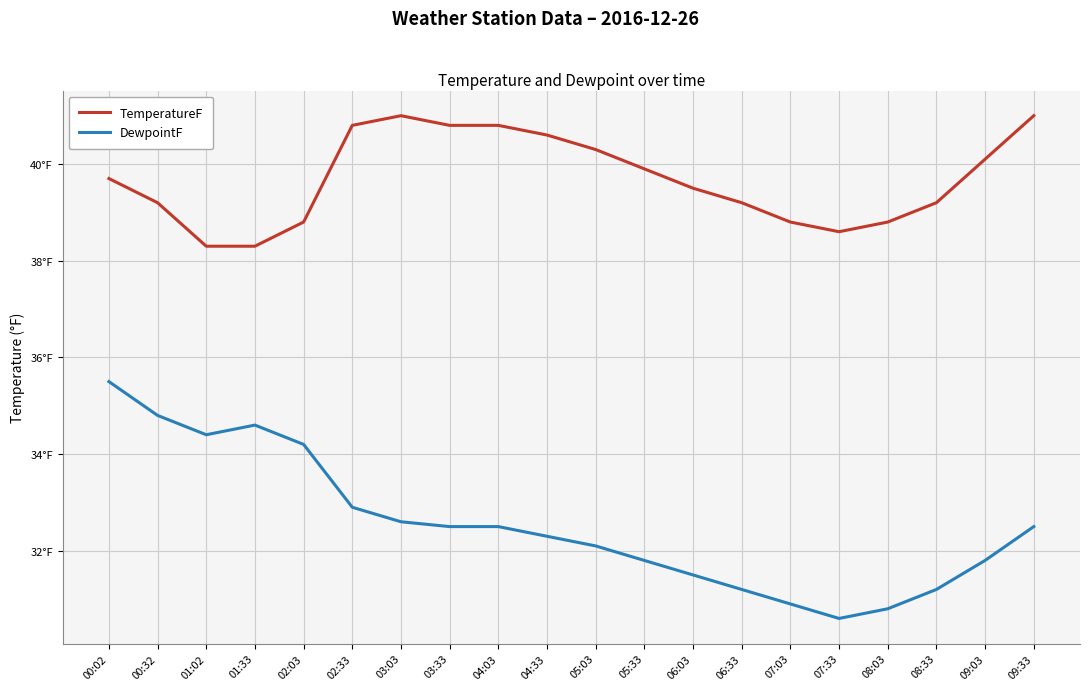

In DewpointF, how many points are higher than both neighbors (excluding endpoints)?

1